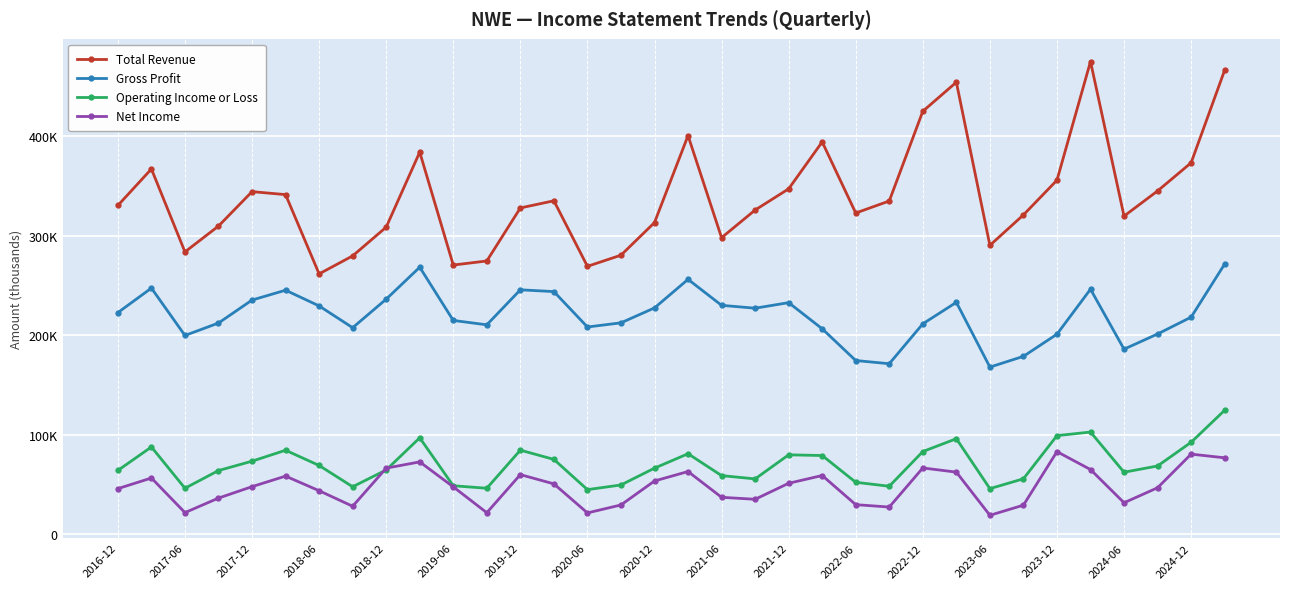

What are all the series names shown in the legend?

Total Revenue, Gross Profit, Operating Income or Loss, Net Income